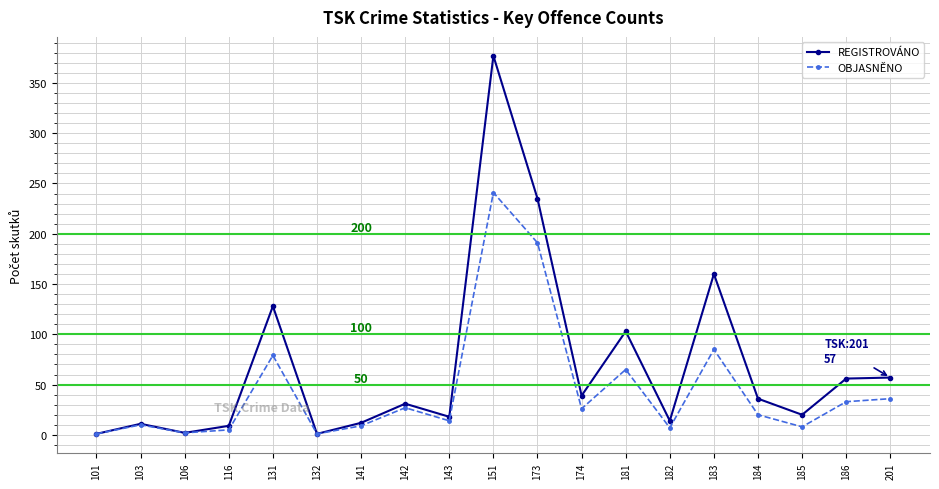

Between 132 and 143, which series saw the biggest shift?

REGISTROVÁNO